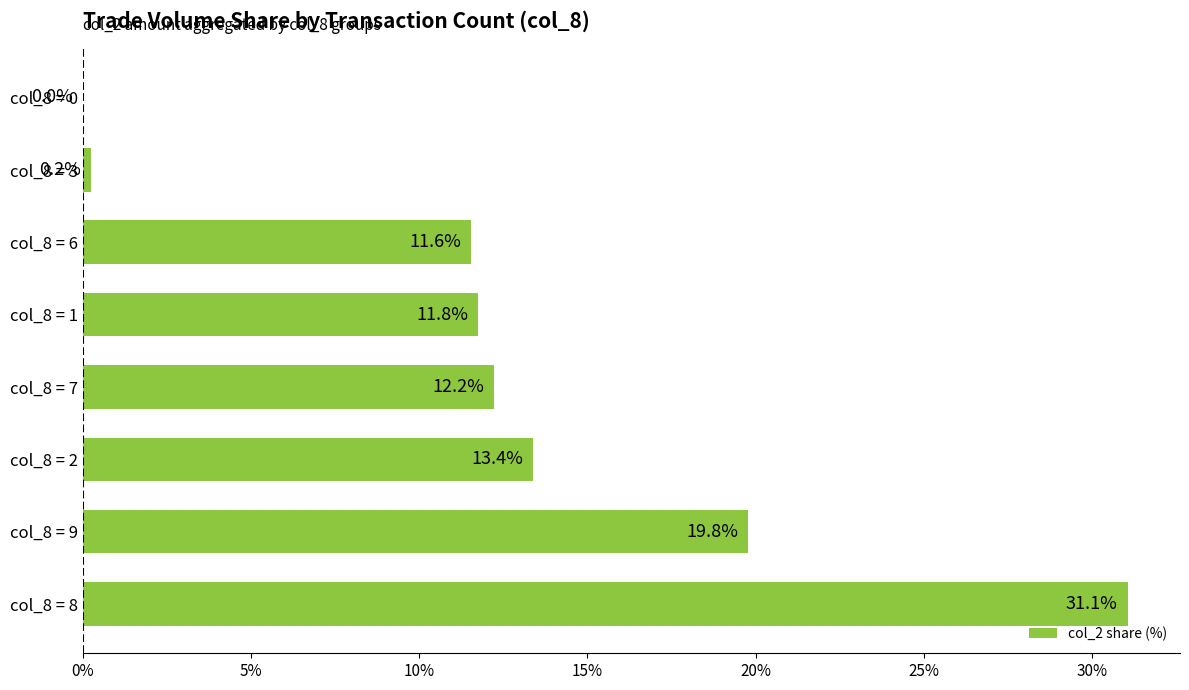

The chart shows a value of 11.6 at col_8 = 6. True or false?

True